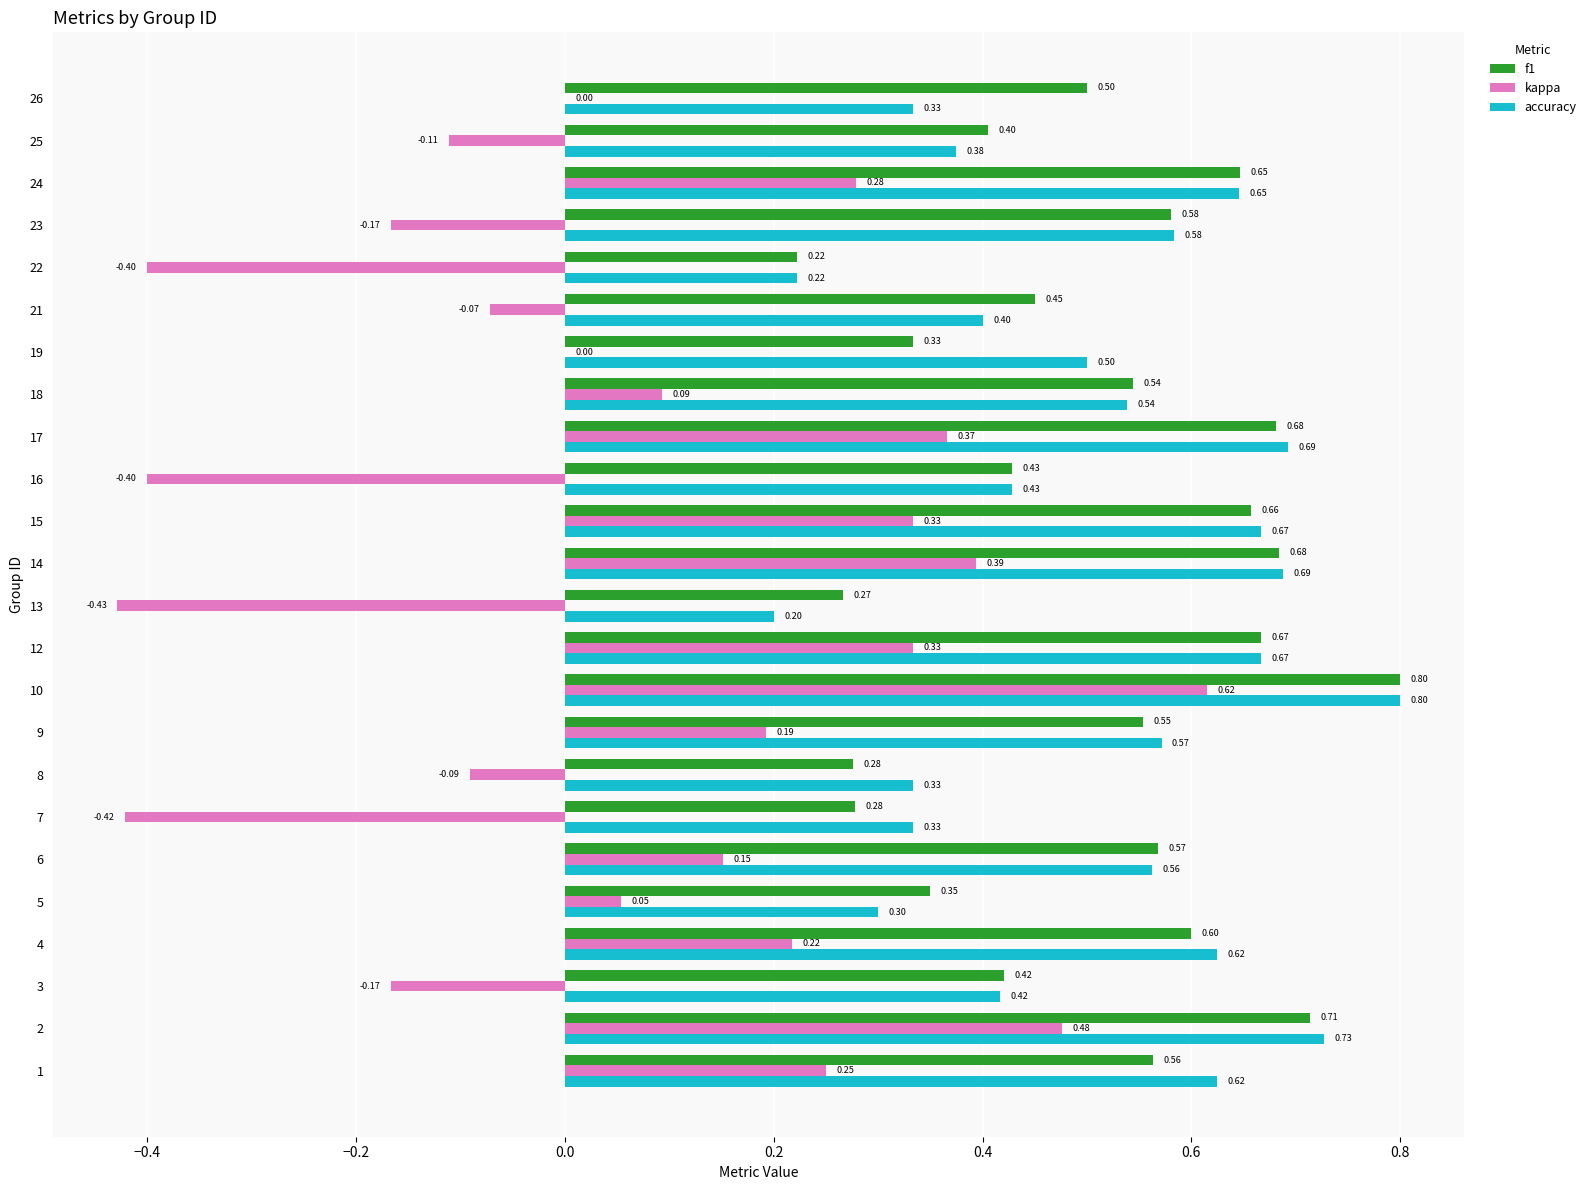

At which category is the sum across all series the highest?

10